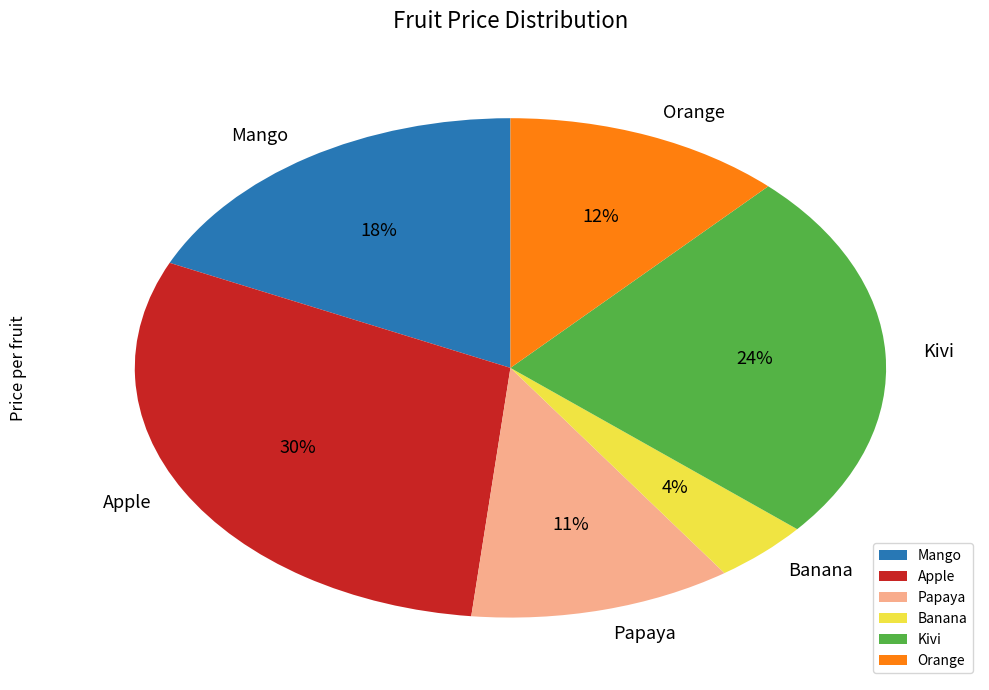

Which has a higher value, Apple or Orange?

Apple